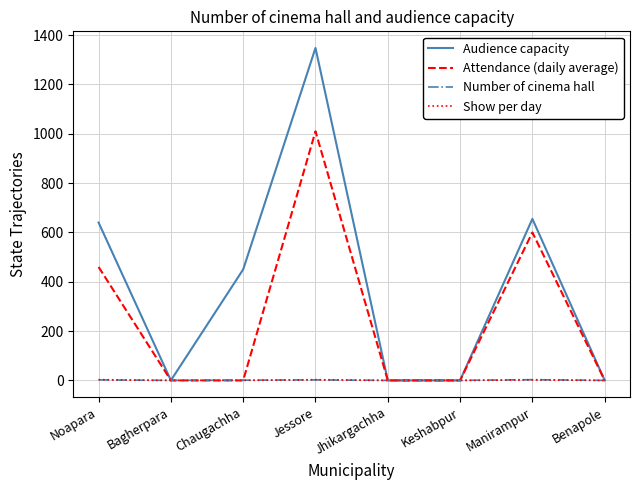

What is the difference between the second highest and second lowest values in the Audience capacity series?

655